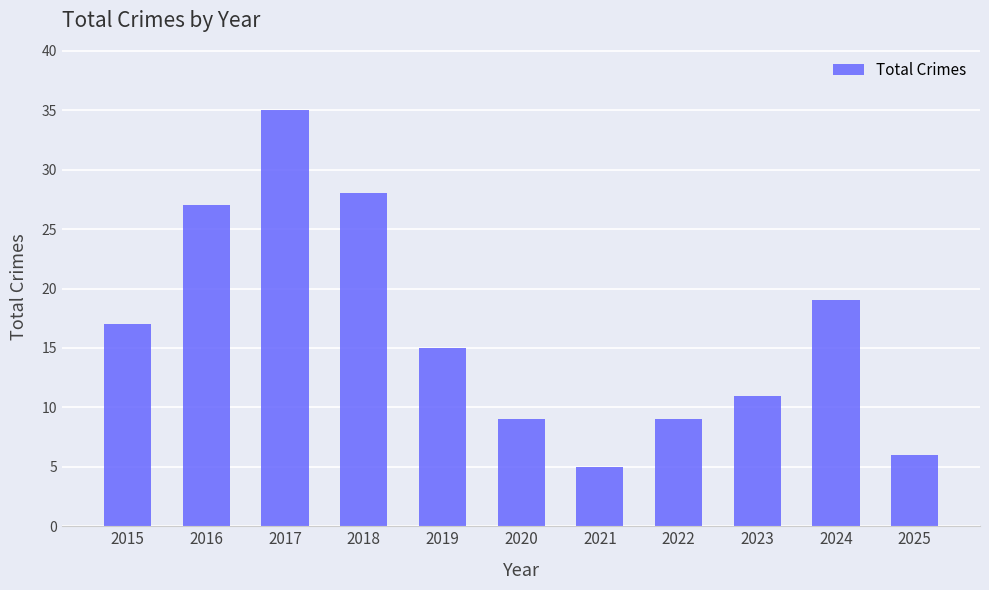

Which label corresponds to the smallest value in the chart?

2021